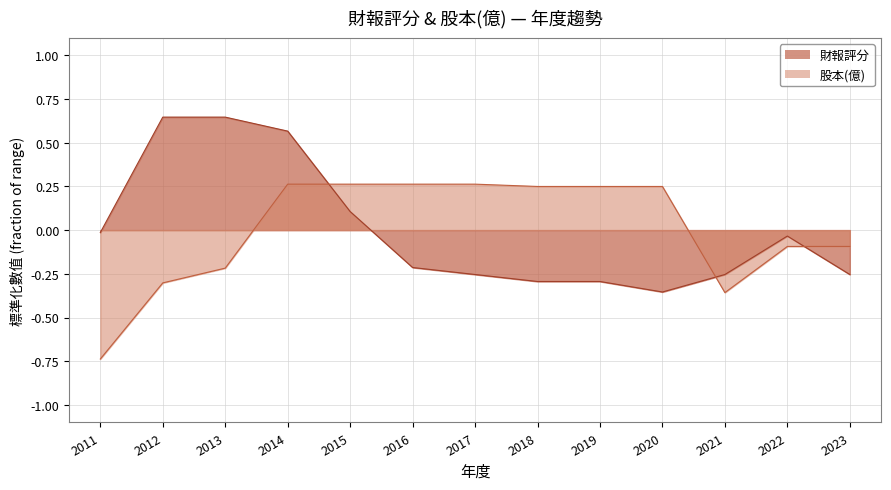

True or false: 財報評分 has a value of 0.8 at 2014.

False